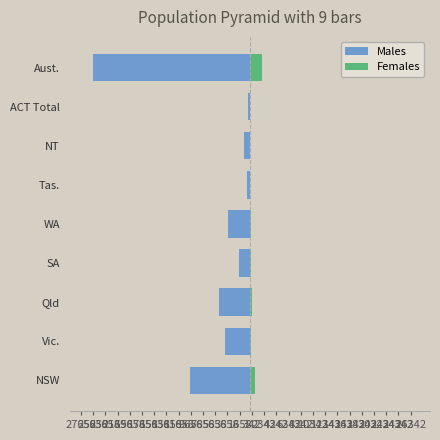

The Males series shows -363 at ACT Total. True or false?

False